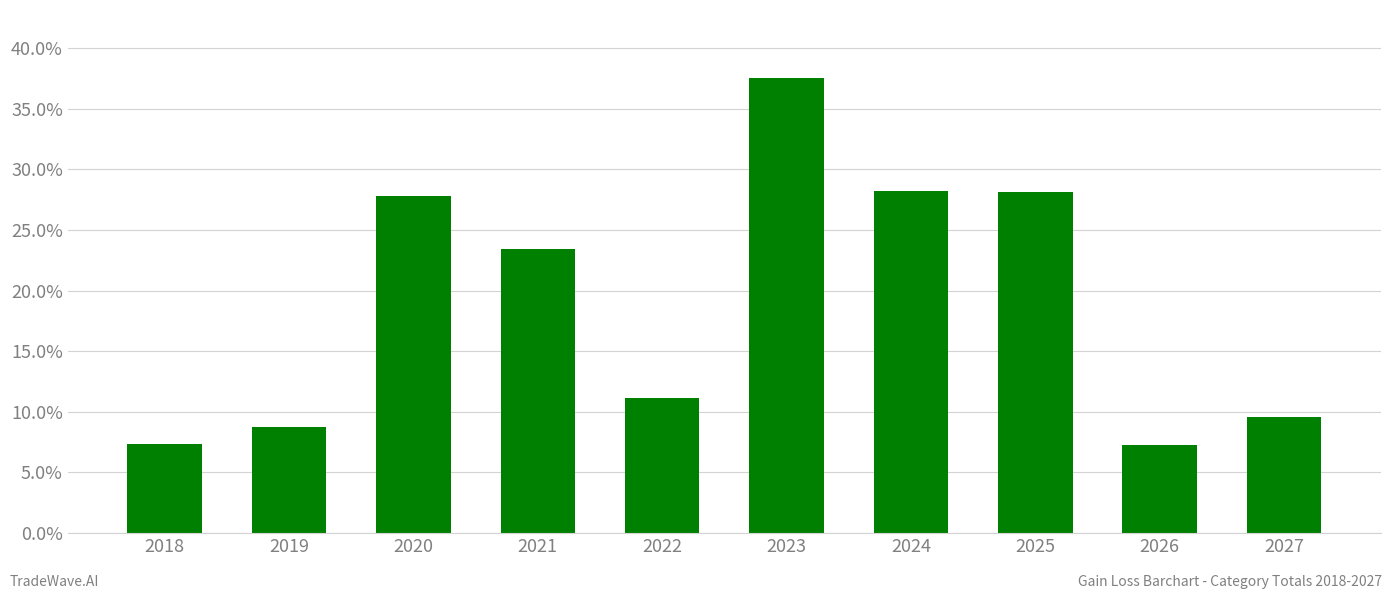

What is the average value?

18.9